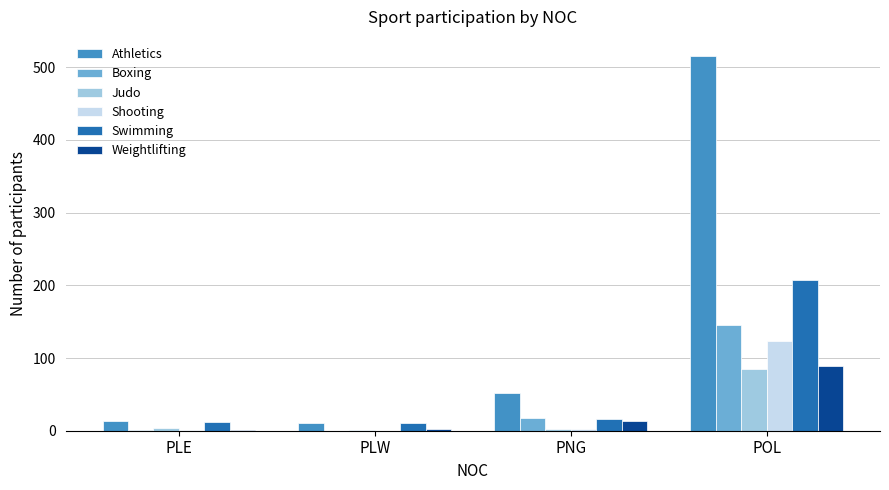

Is the value of Judo at PNG greater than the value of Boxing at PNG?

No